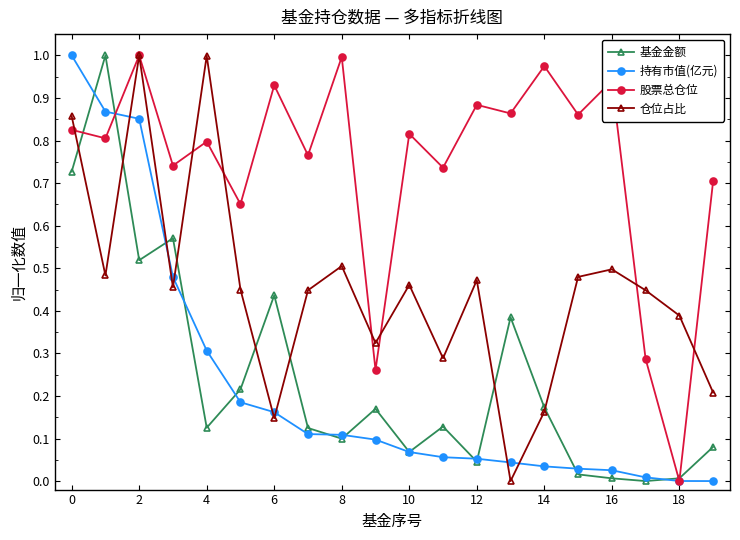

Which series has the largest total across all categories?

股票总仓位